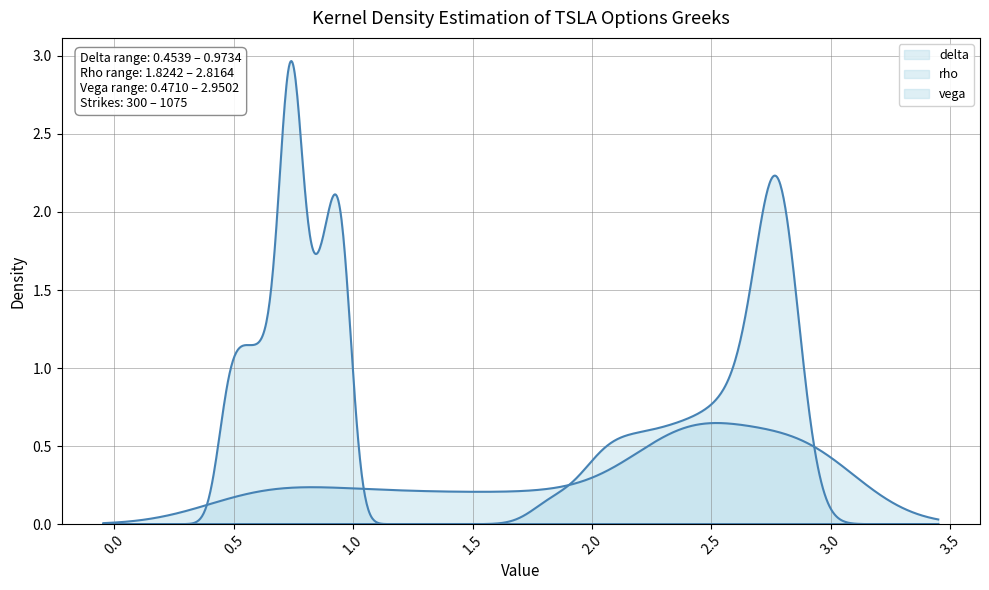

Which series has the largest total across all categories?

rho